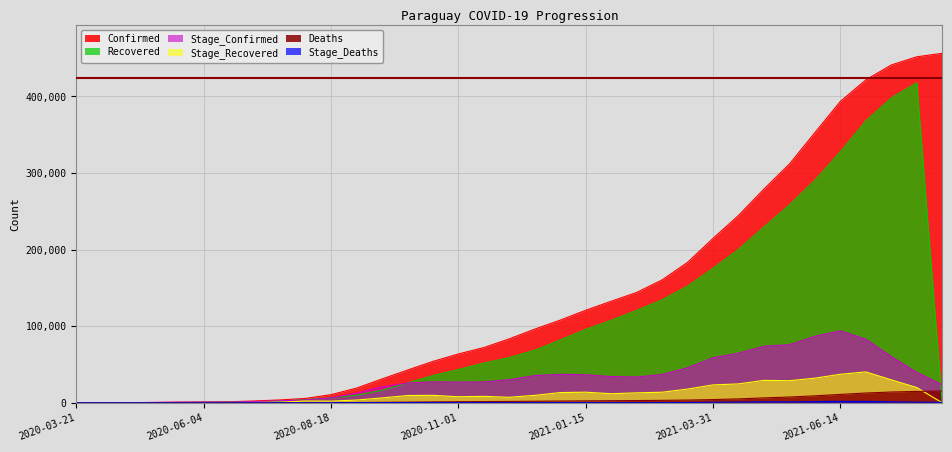

Rank the categories by Stage_Recovered value from lowest to highest.

2020-03-21, 2021-08-12, 2020-04-05, 2020-04-20, 2020-05-05, 2020-05-20, 2020-06-19, 2020-06-04, 2020-07-04, 2020-07-19, 2020-08-18, 2020-08-03, 2020-09-02, 2020-09-17, 2020-12-01, 2020-11-01, 2020-11-16, 2020-10-02, 2020-12-16, 2020-10-17, 2021-01-30, 2021-02-14, 2020-12-31, 2021-03-01, 2021-01-15, 2021-03-16, 2021-07-29, 2021-03-31, 2021-04-15, 2021-05-15, 2021-04-30, 2021-07-14, 2021-05-30, 2021-06-14, 2021-06-29